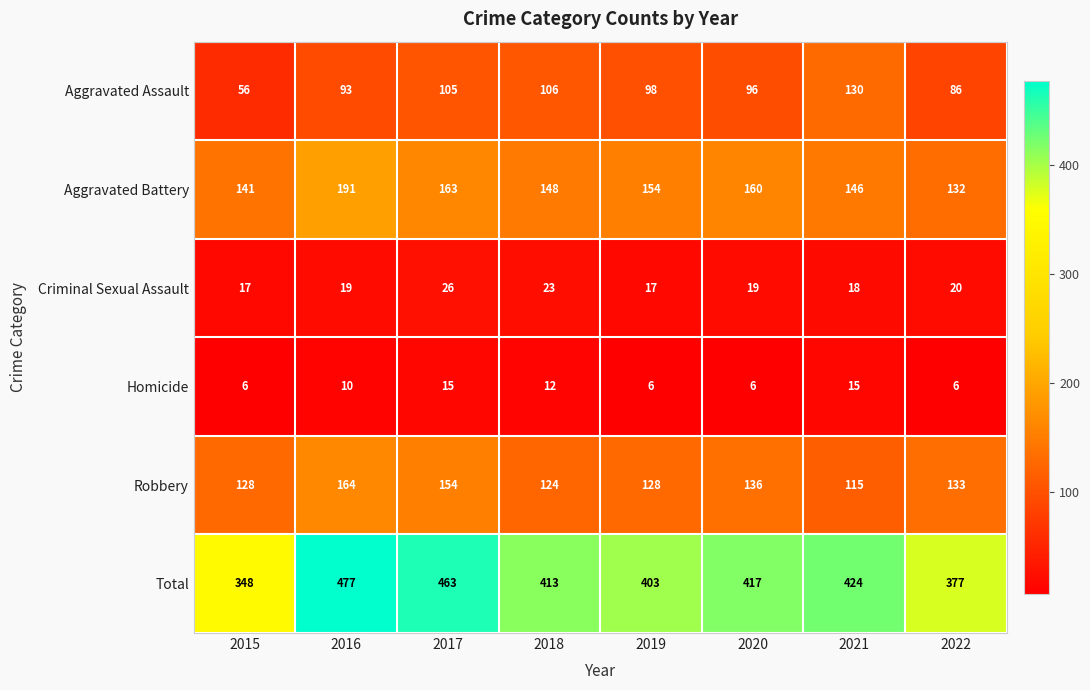

At 2018, list the series in order from largest to smallest.

Total, Aggravated Battery, Robbery, Aggravated Assault, Criminal Sexual Assault, Homicide